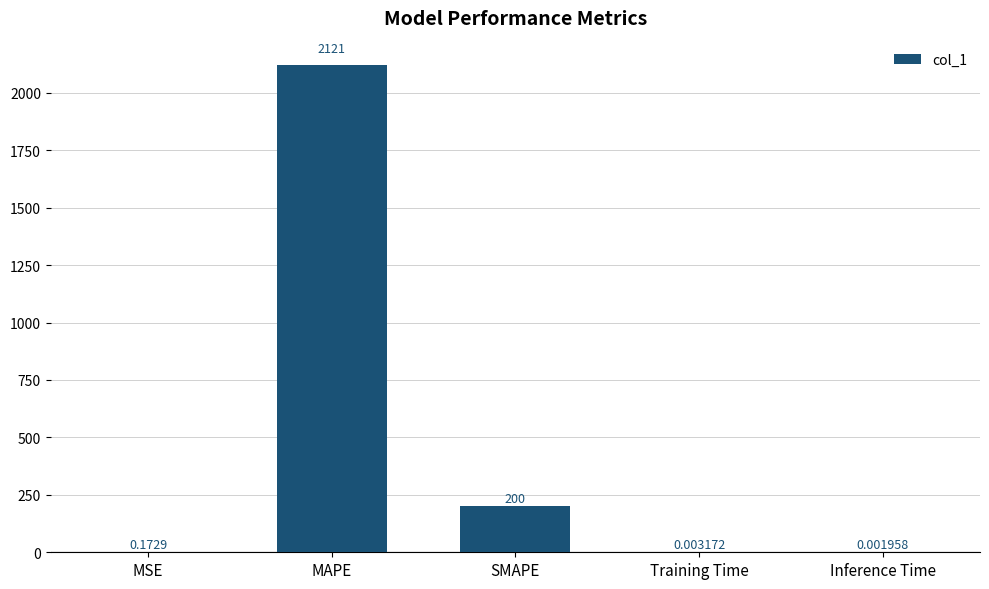

What is the change in value from SMAPE to Training Time?

-200.0